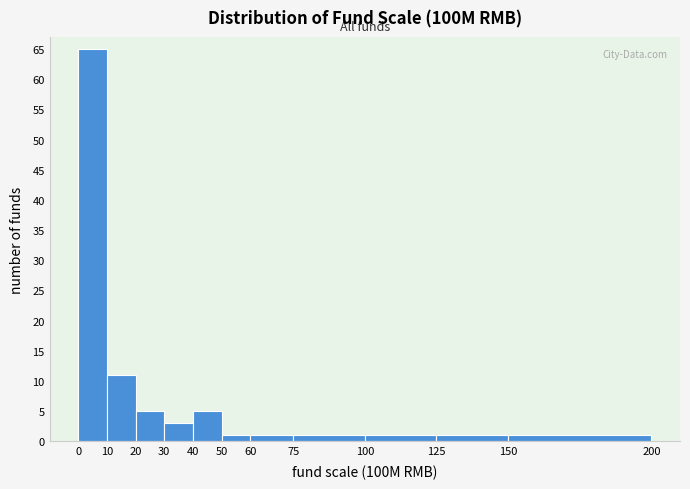

Reading left to right, list every bar in this chart as the range it spans on the x-axis followed by its height. The values are not printed on the chart, so give them approximately, as read against the axis.

0 to 10: 65
10 to 20: 11
20 to 30: 5
30 to 40: 3
40 to 50: 5
50 to 60: 1
60 to 75: 1
75 to 100: 1
100 to 125: 1
125 to 150: 1
150 to 200: 1